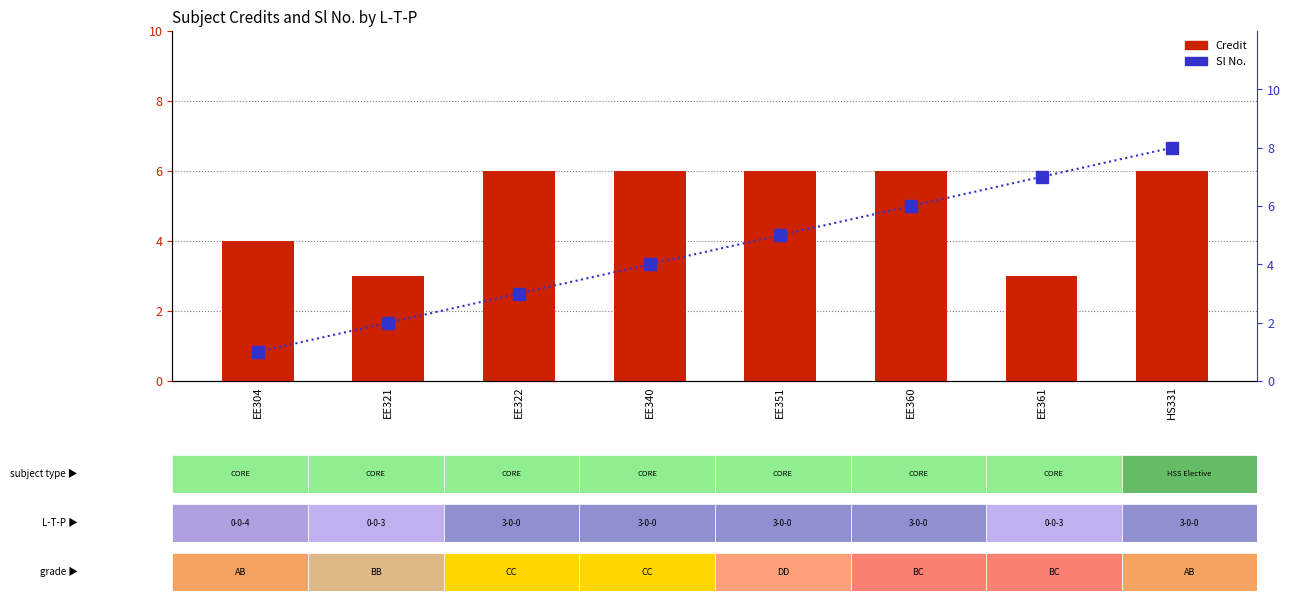

How many groups of bars are there?

8